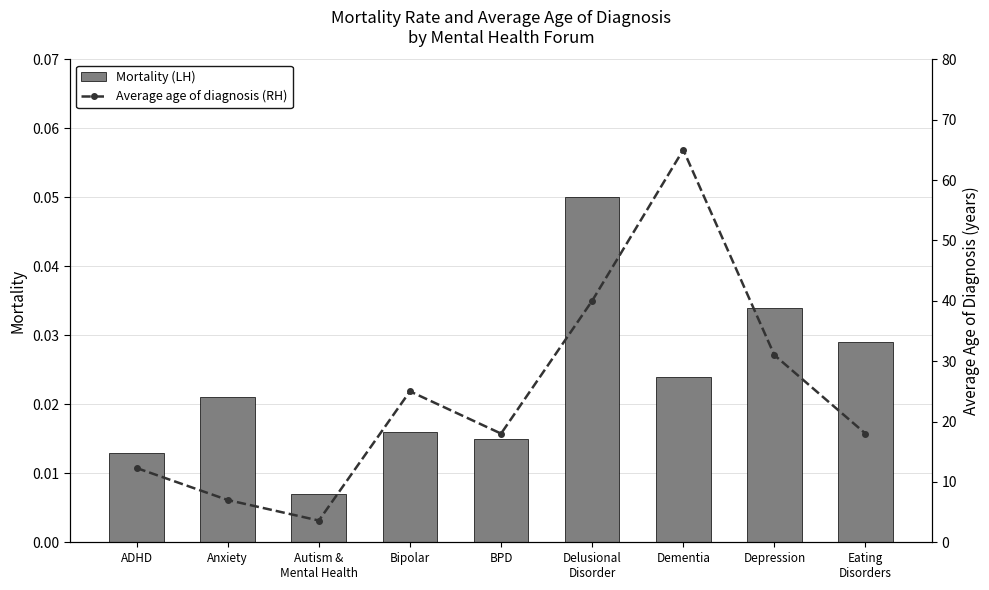

What position from the right is BPD?

5